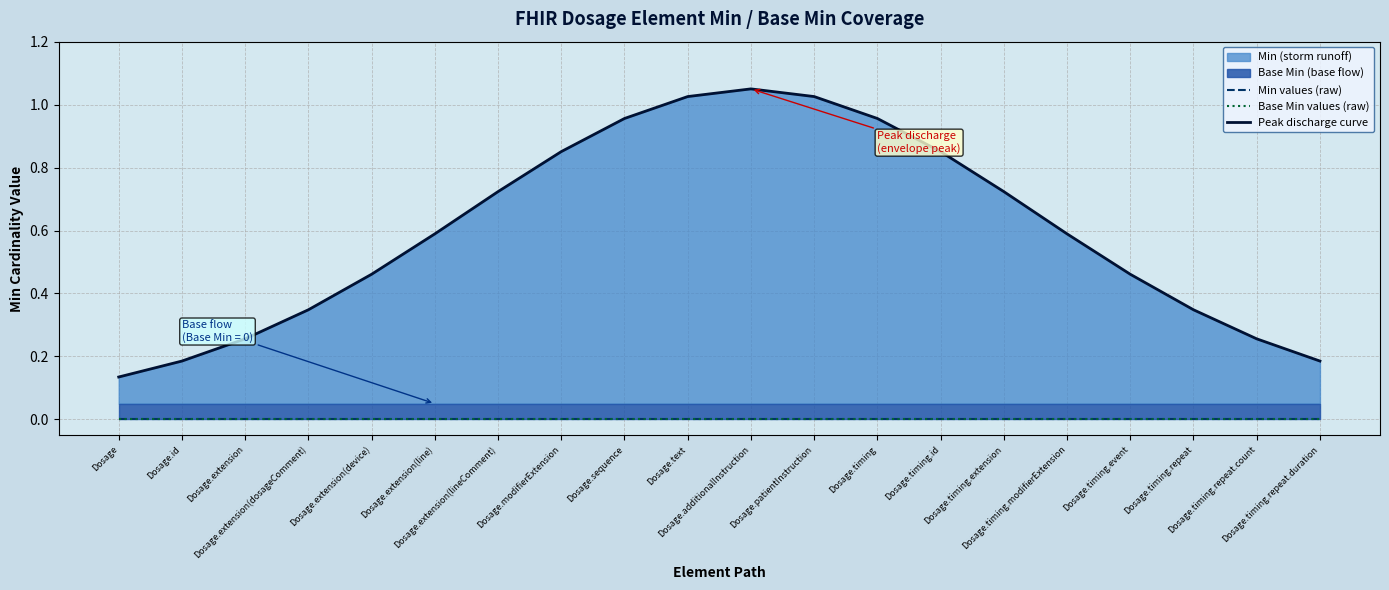

How many lines are shown in the chart?

3